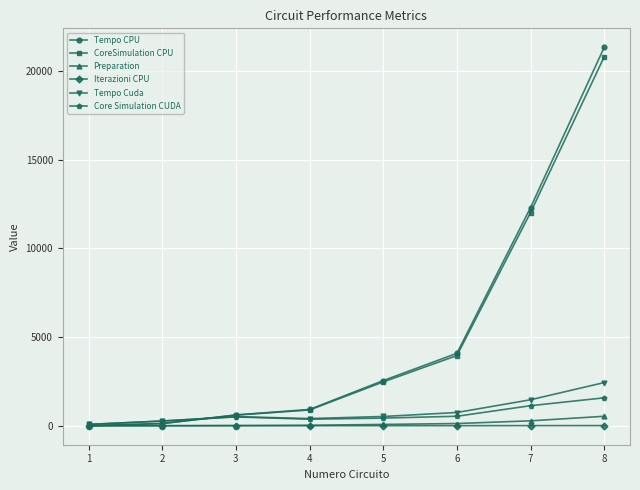

What is the value of the Tempo CPU point at the 5th from the left?

2549.0